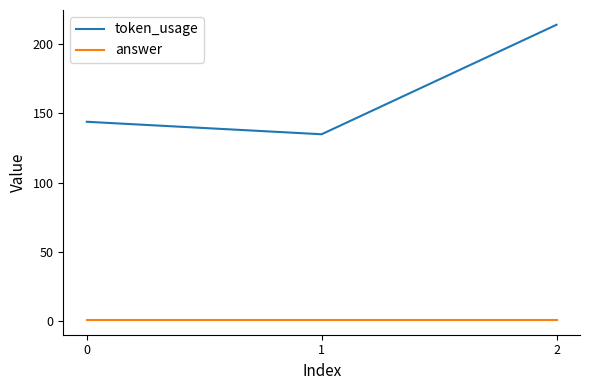

At 2, list the series in order from largest to smallest.

token_usage, answer